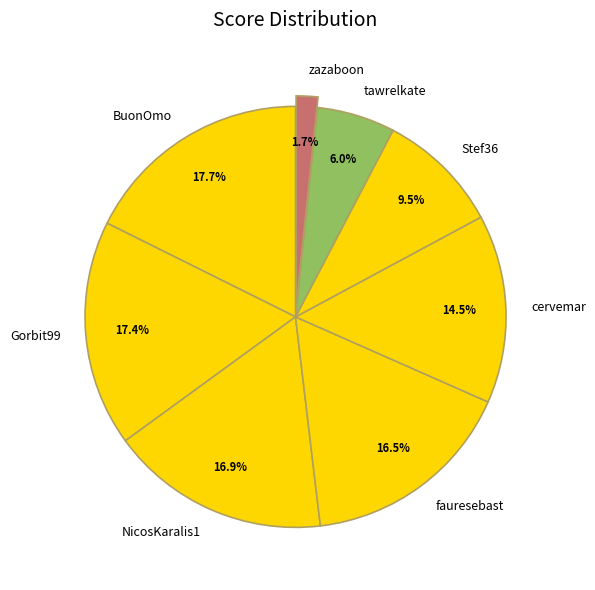

Approximately how many times larger is the value at Gorbit99 compared to cervemar?

1.2